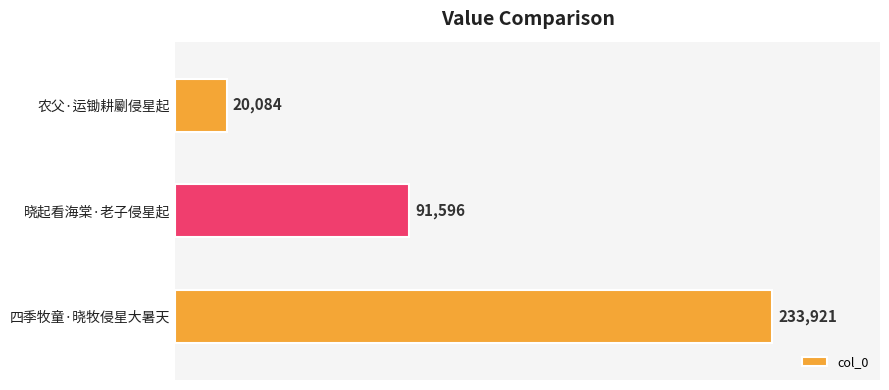

Is it true that the value at 四季牧童·晓牧侵星大暑天 is 393252?

False